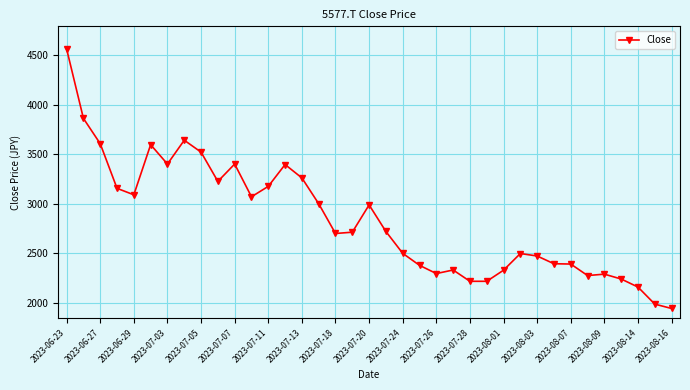

True or false: there are more than 2 points higher than both neighbors.

True